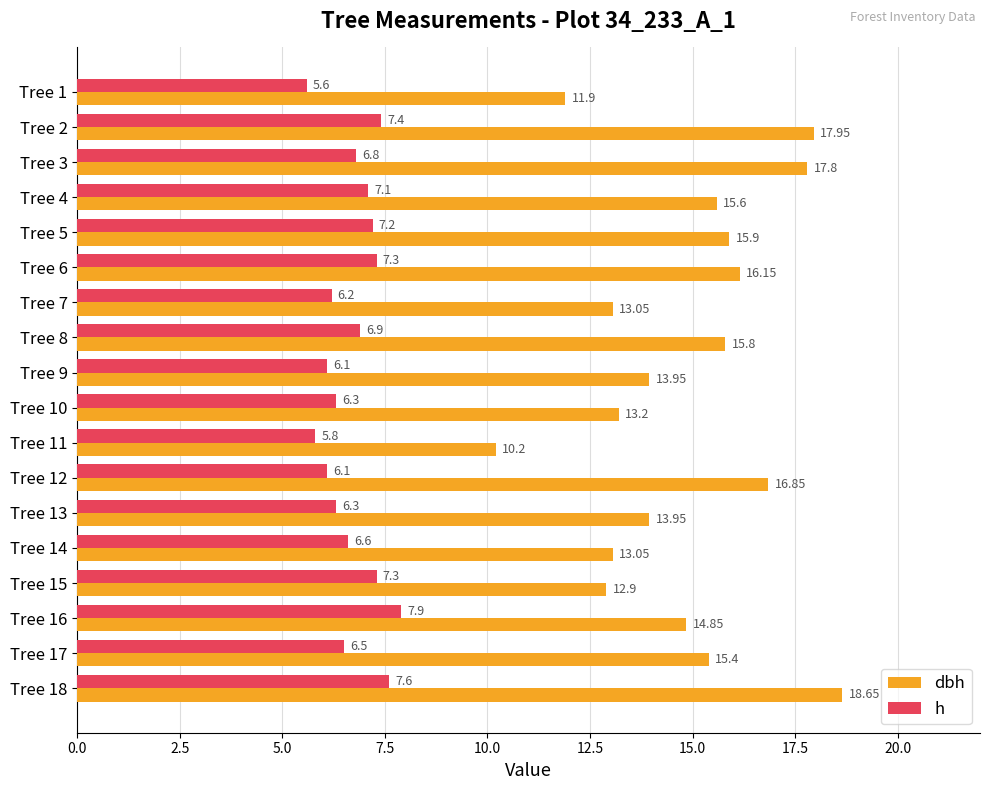

Which series has the largest total across all categories?

dbh